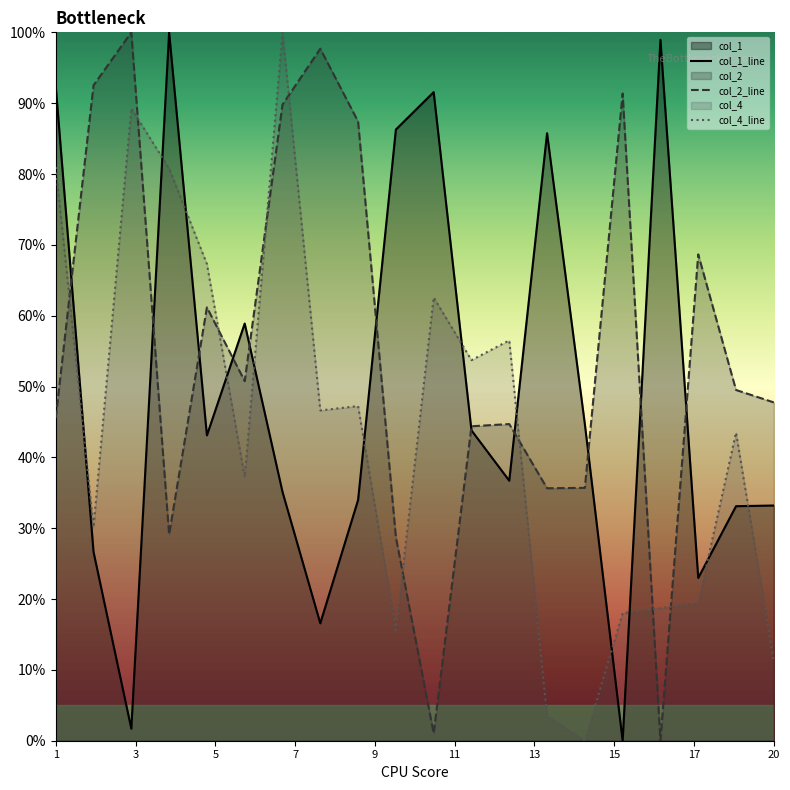

What is the difference between the maximum and minimum values in the col_4_line series?

1.0